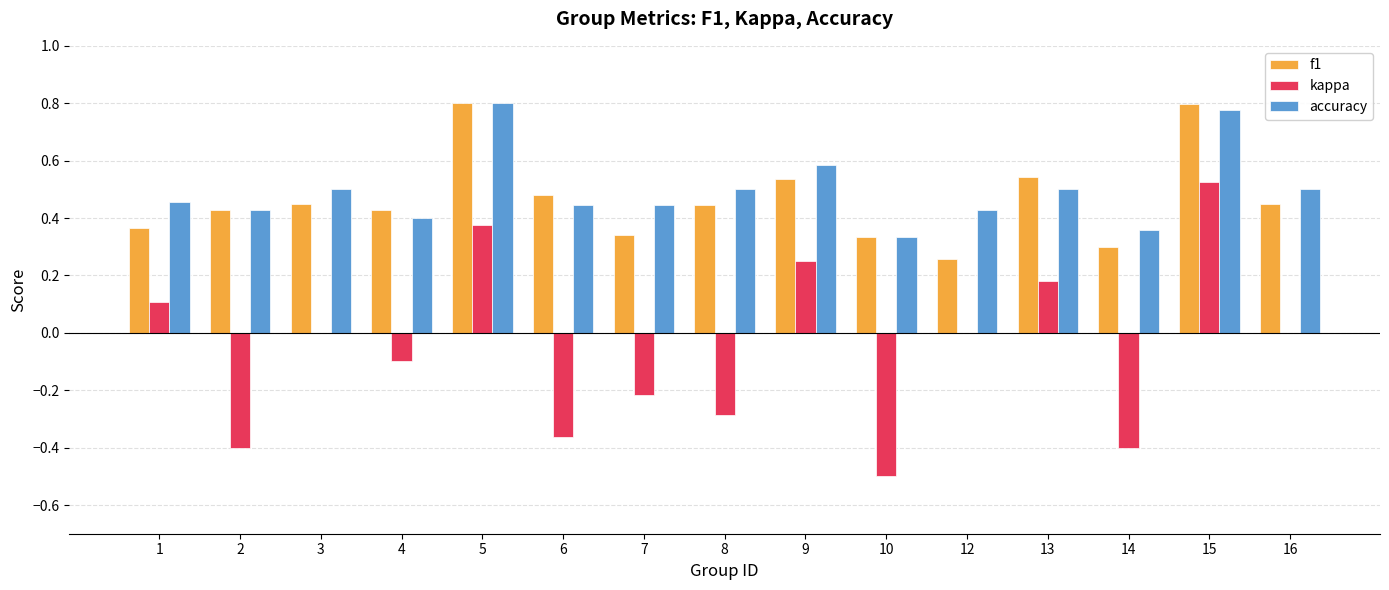

Is the value of kappa at 15 greater than the value of accuracy at 15?

No